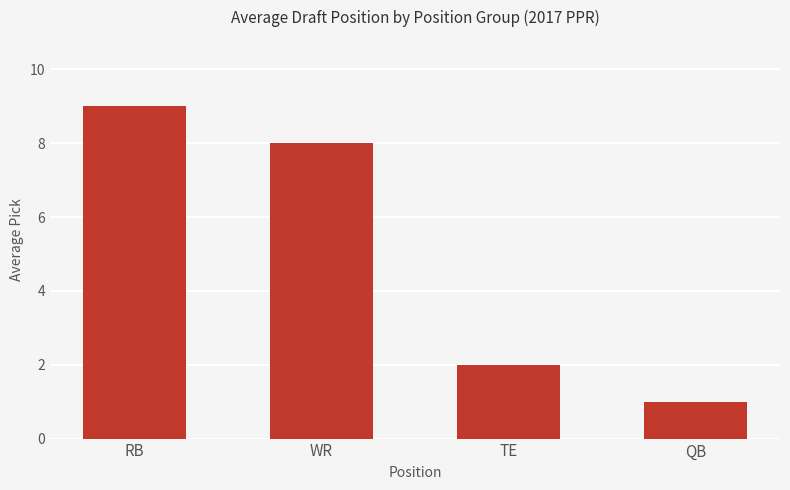

Are the bars grouped side by side (vs. stacked)?

No